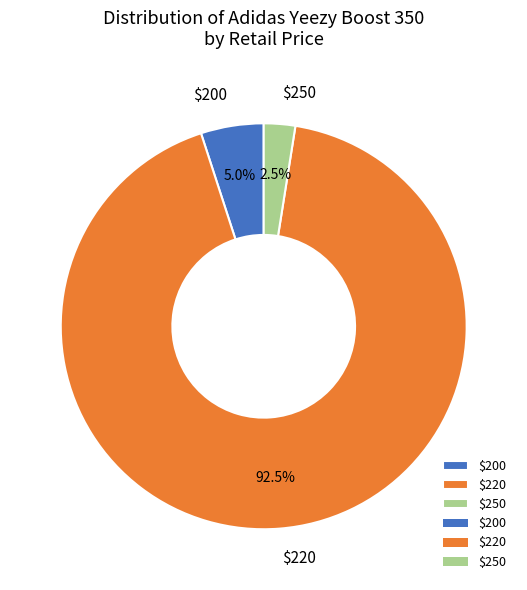

What is the largest slice in the pie chart?

$220